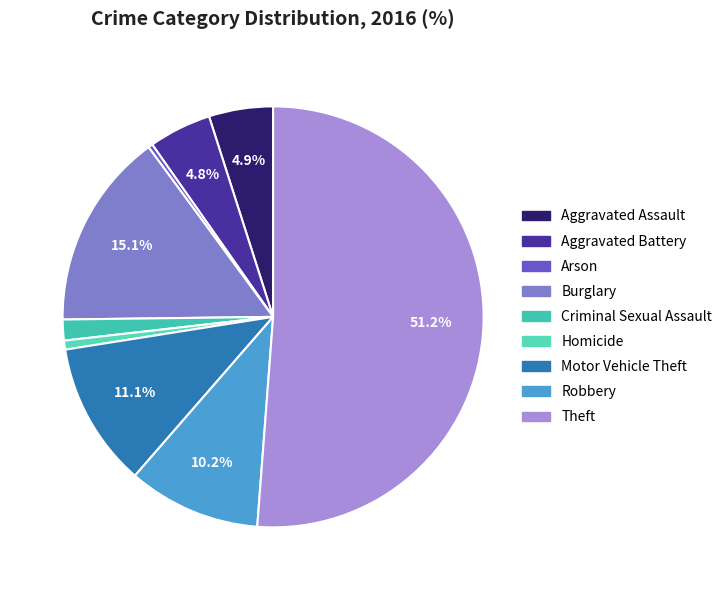

What percentage is the Burglary slice, to the nearest percent?

15%